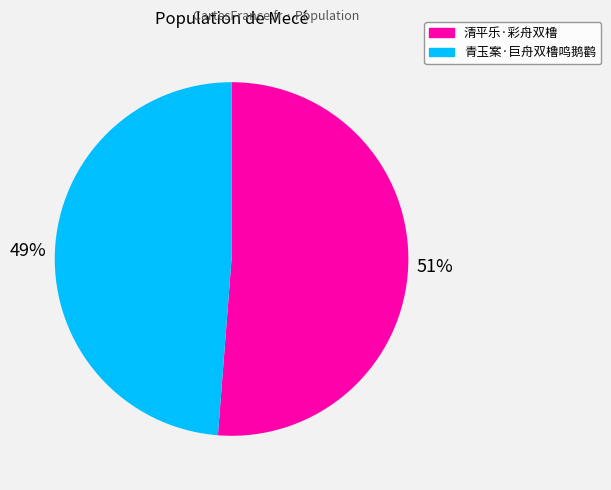

What percentage is the 清平乐·彩舟双橹 slice, to the nearest percent?

51%